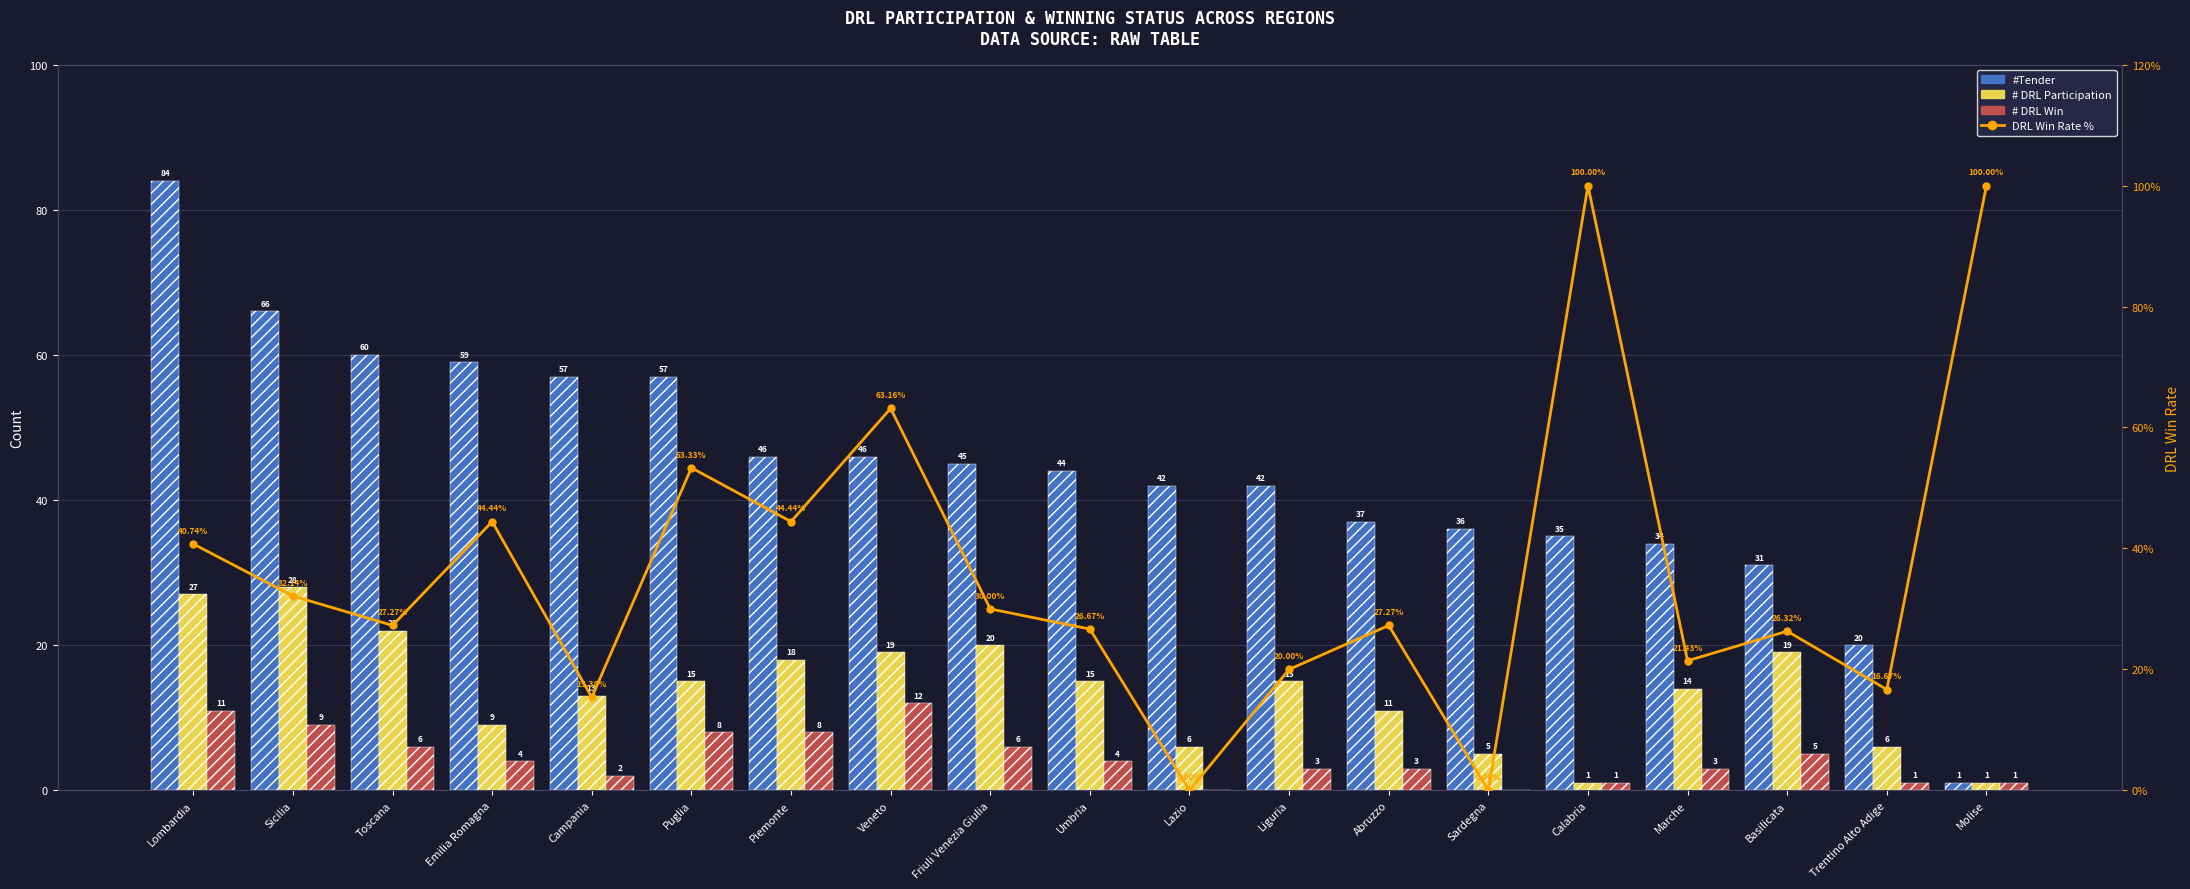

Reading left to right, what are all the values shown in this chart?

#Tender: 84.0	66.0	60.0	59.0	57.0	57.0	46.0	46.0	45.0	44.0	42.0	42.0	37.0	36.0	35.0	34.0	31.0	20.0	1.0
# DRL Participation: 27.0	28.0	22.0	9.0	13.0	15.0	18.0	19.0	20.0	15.0	6.0	15.0	11.0	5.0	1.0	14.0	19.0	6.0	1.0
# DRL Win: 11.0	9.0	6.0	4.0	2.0	8.0	8.0	12.0	6.0	4.0	0.0	3.0	3.0	0.0	1.0	3.0	5.0	1.0	1.0
DRL Win Rate %: 40.7	32.1	27.3	44.4	15.4	53.3	44.4	63.2	30.0	26.7	0.0	20.0	27.3	0.0	100.0	21.4	26.3	16.7	100.0